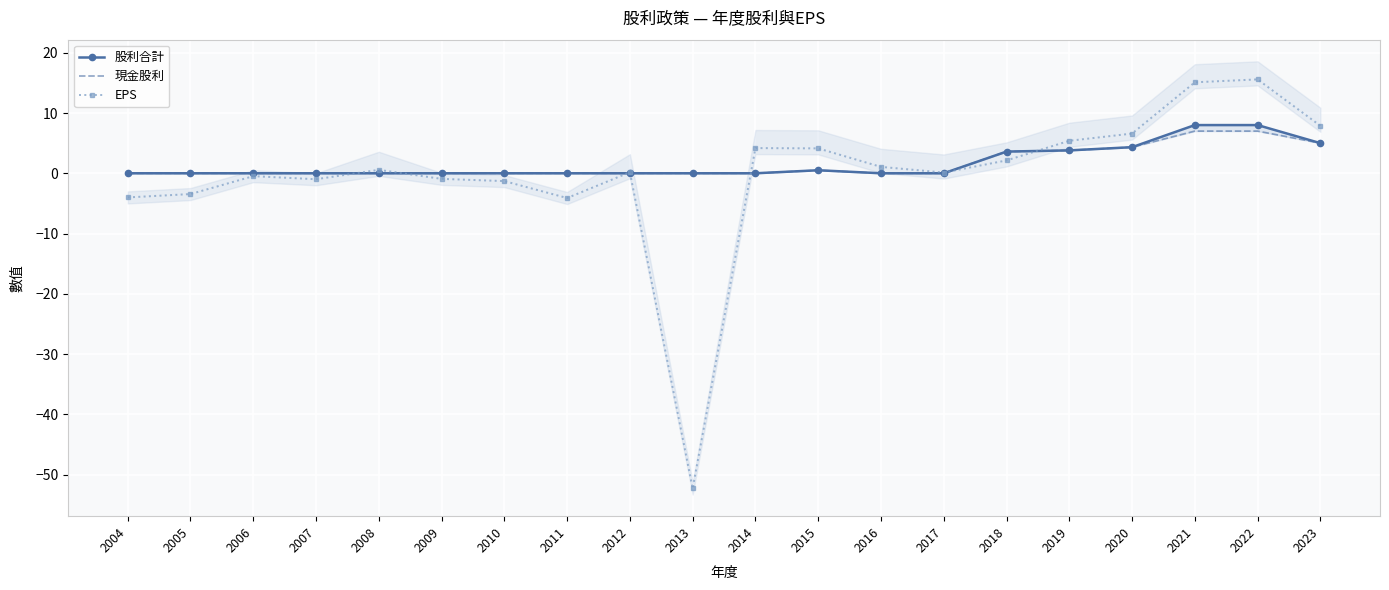

At which label is 股利合計 closest to 4?

2019